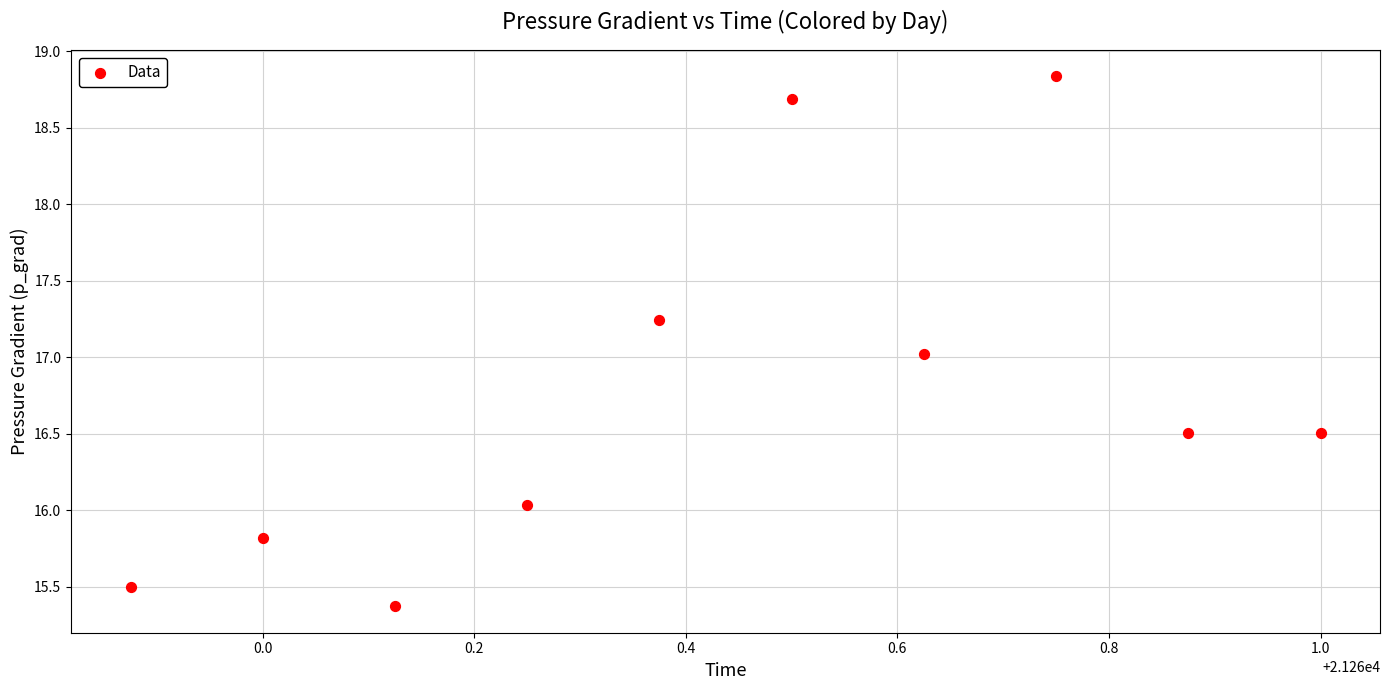

What is the average Y value?

16.8